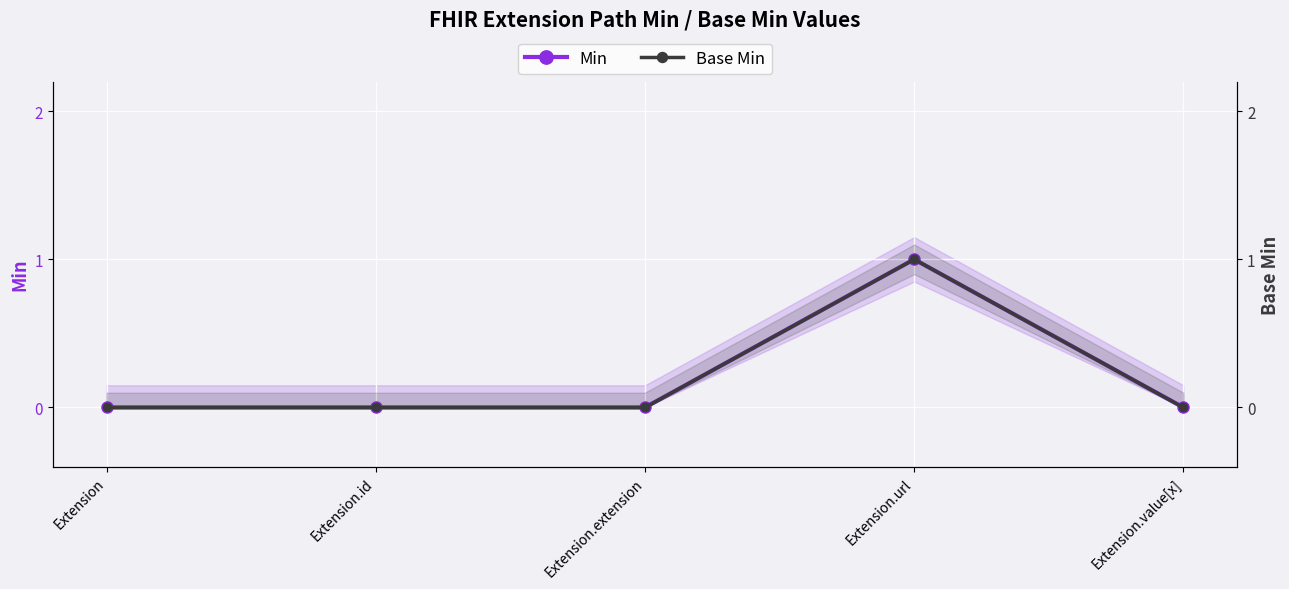

Is this an area chart (filled region under the line)?

No